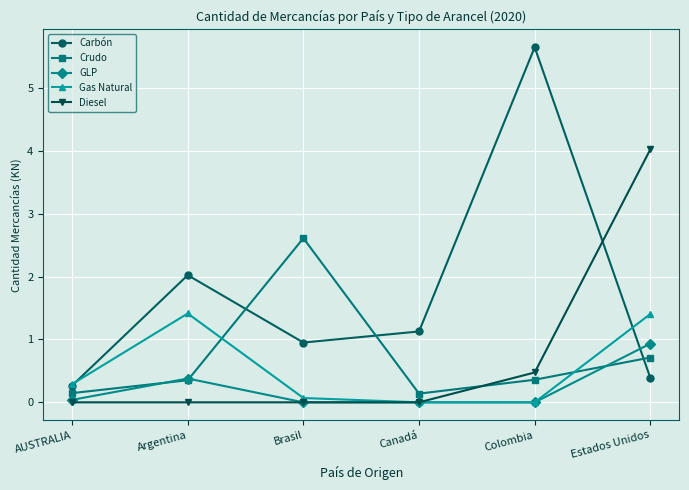

Is it true that Diesel equals 4.0 at Estados Unidos?

True